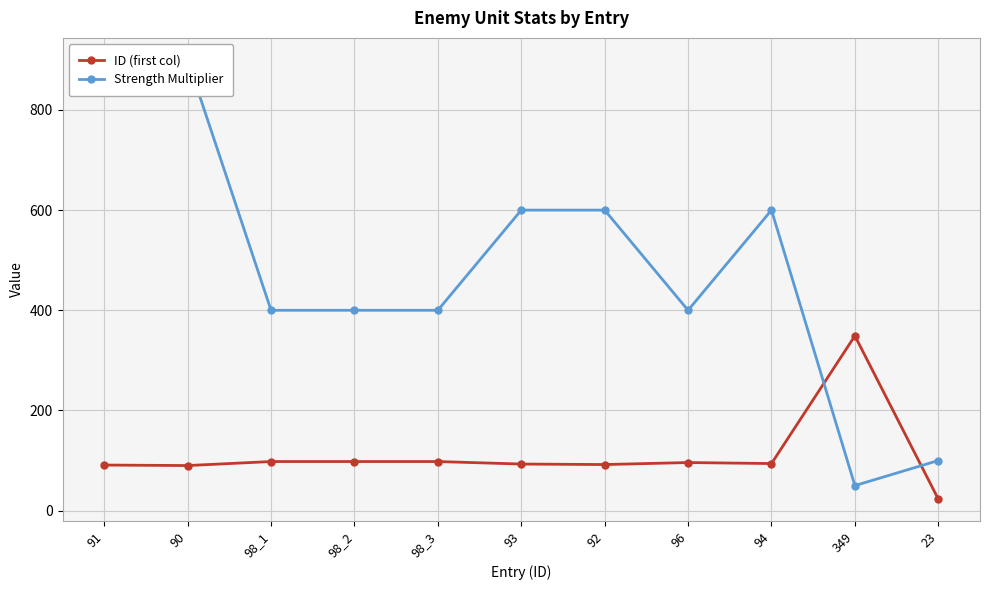

What is the total value across all series at 349?

399